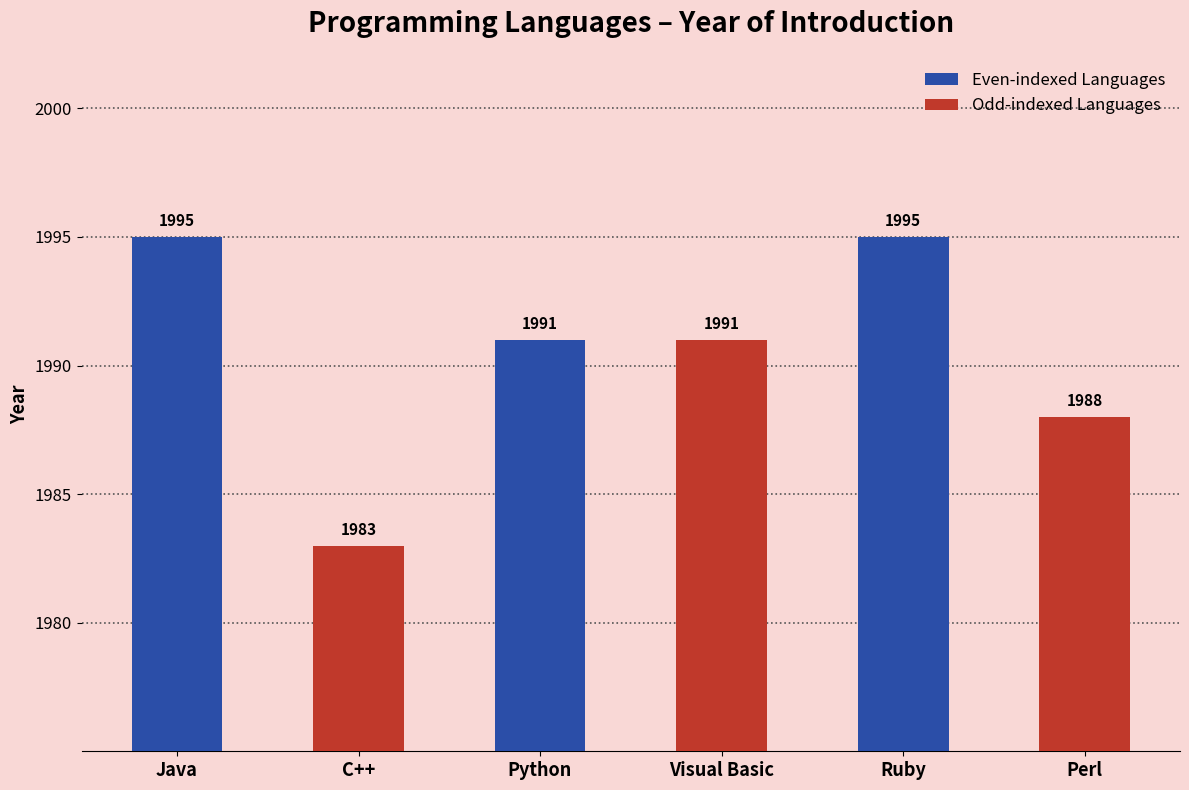

What is the label of the 2nd bar from the right?

Ruby